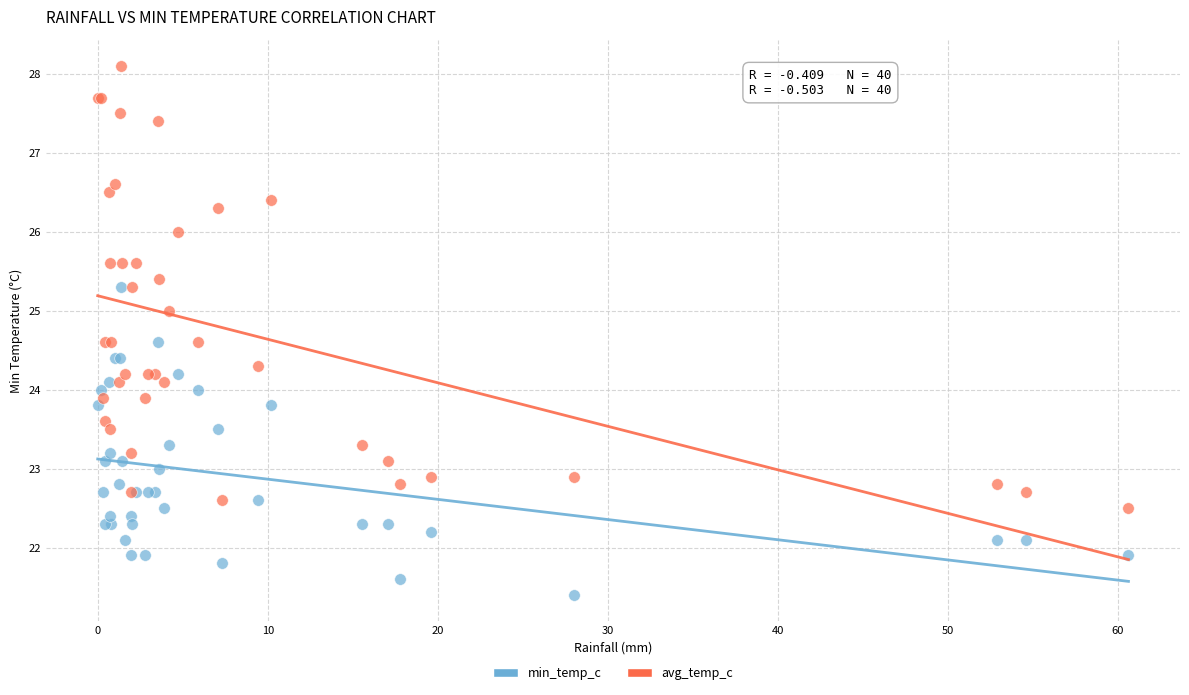

Which series contains the lowest Y value?

min_temp_c